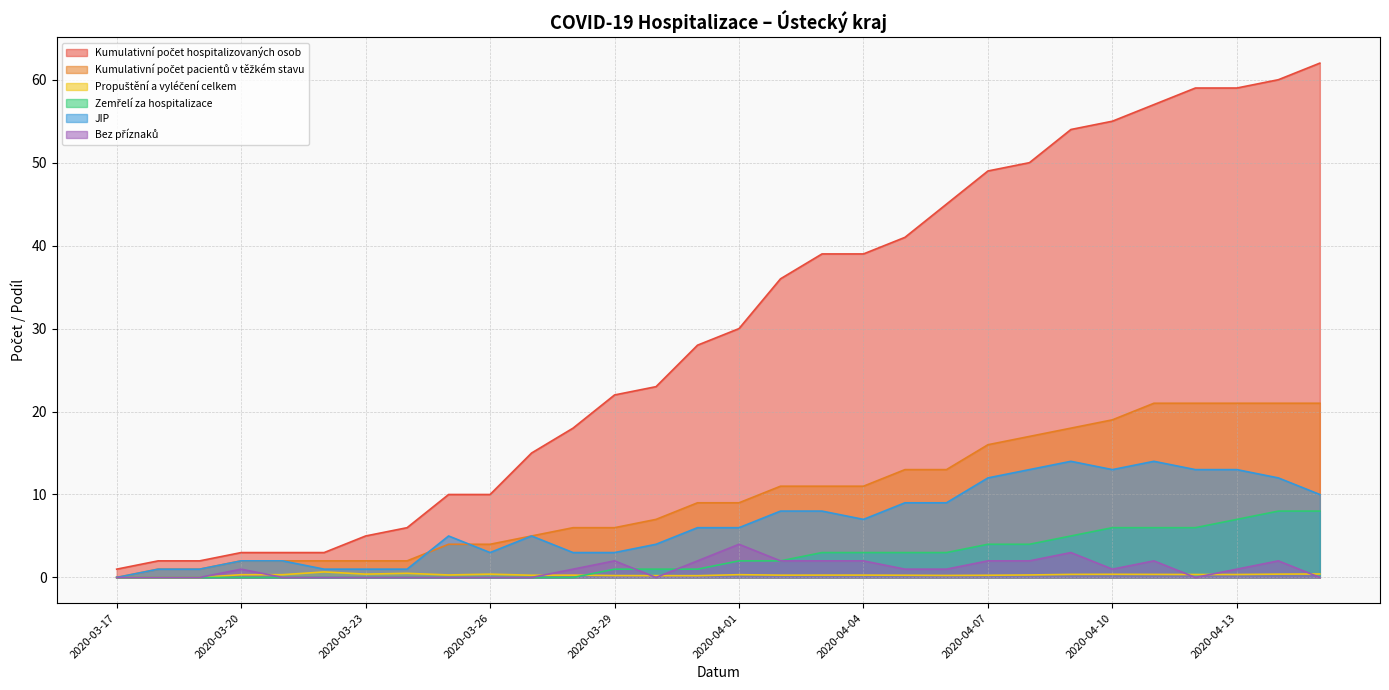

True or false: Zemřelí za hospitalizace has more than 1 points higher than both neighbors.

False